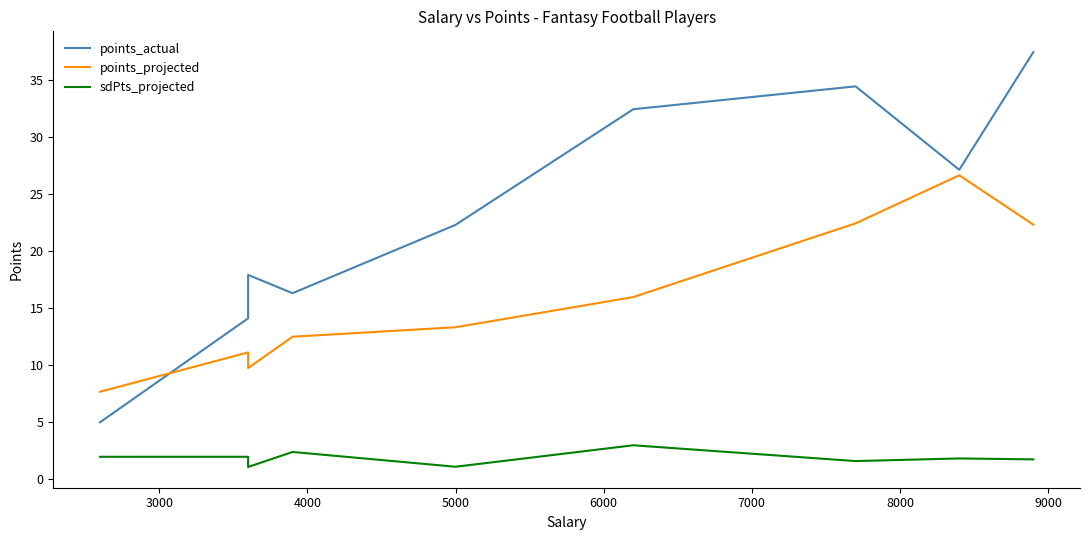

List the series in order of their peak value, highest first.

points_actual, points_projected, sdPts_projected